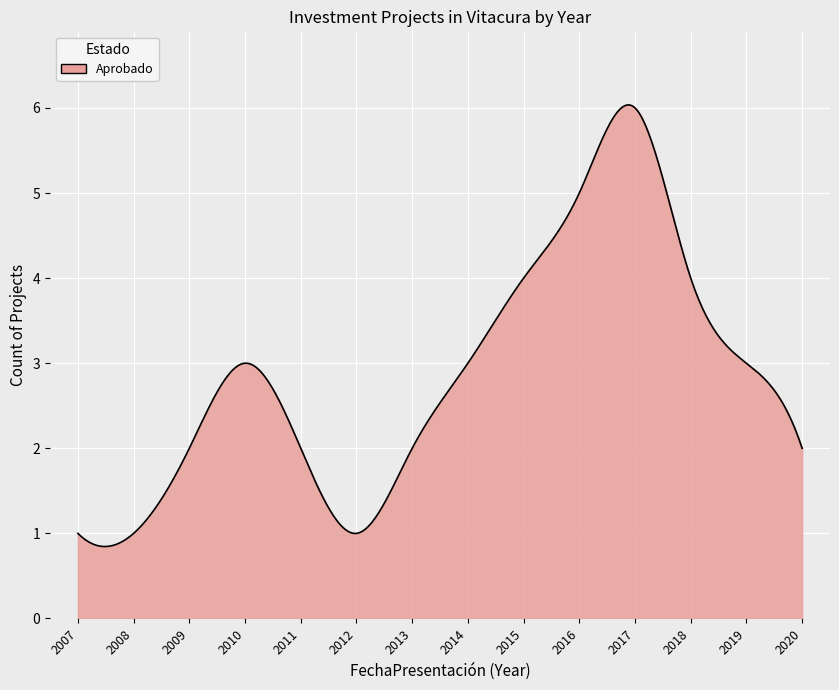

What is the maximum value shown in the chart?

6.0